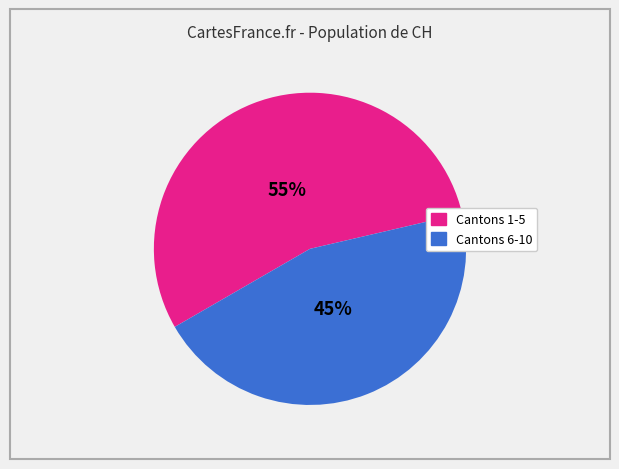

How many segments does this pie chart have?

2